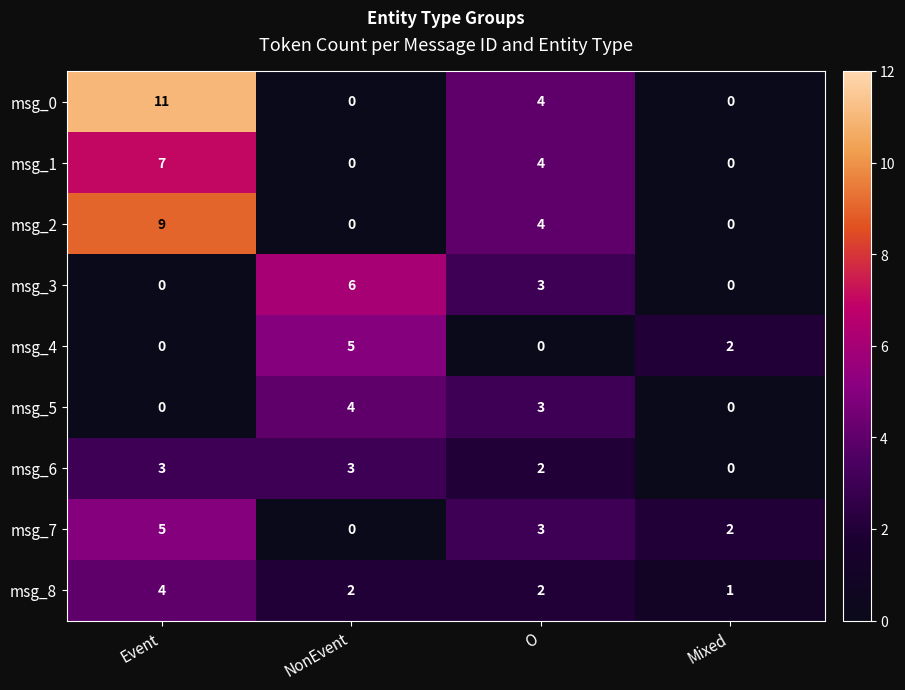

The msg_8 series shows 4 at Event. True or false?

True